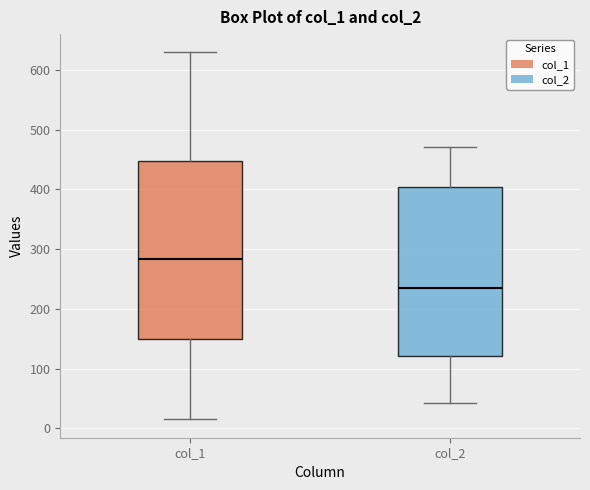

Where is the lower edge of the box for col_1 on the y-axis? The values are not printed on the chart, so give them approximately, as read against the axis.

150